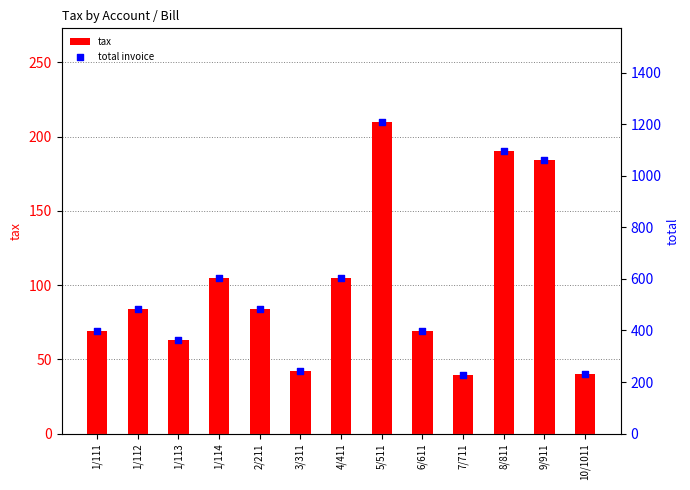

At which category is the sum across all series the highest?

5/511